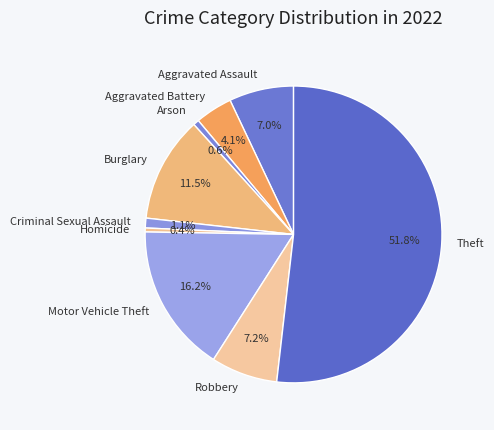

Does Theft represent more than half of the total?

Yes